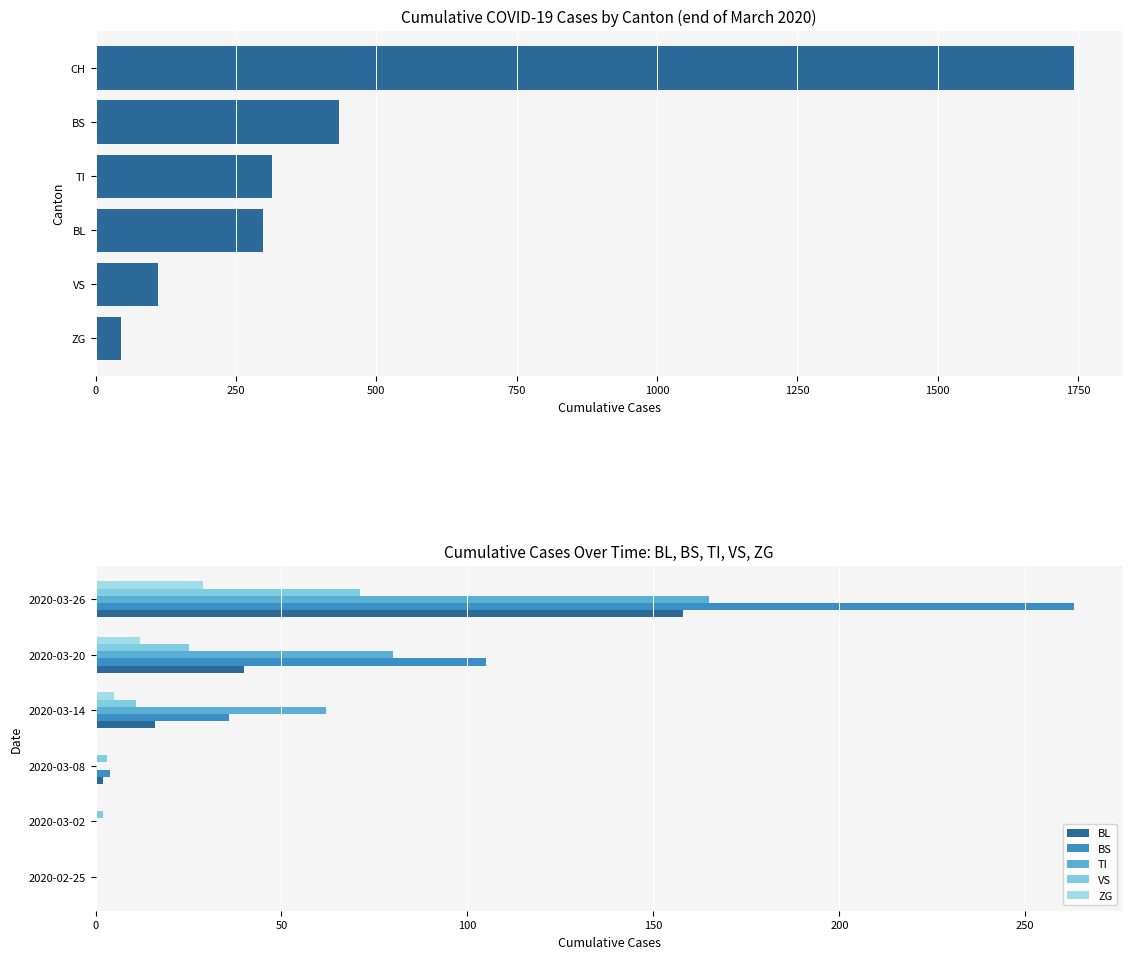

How many values in the BS series are below 36?

3